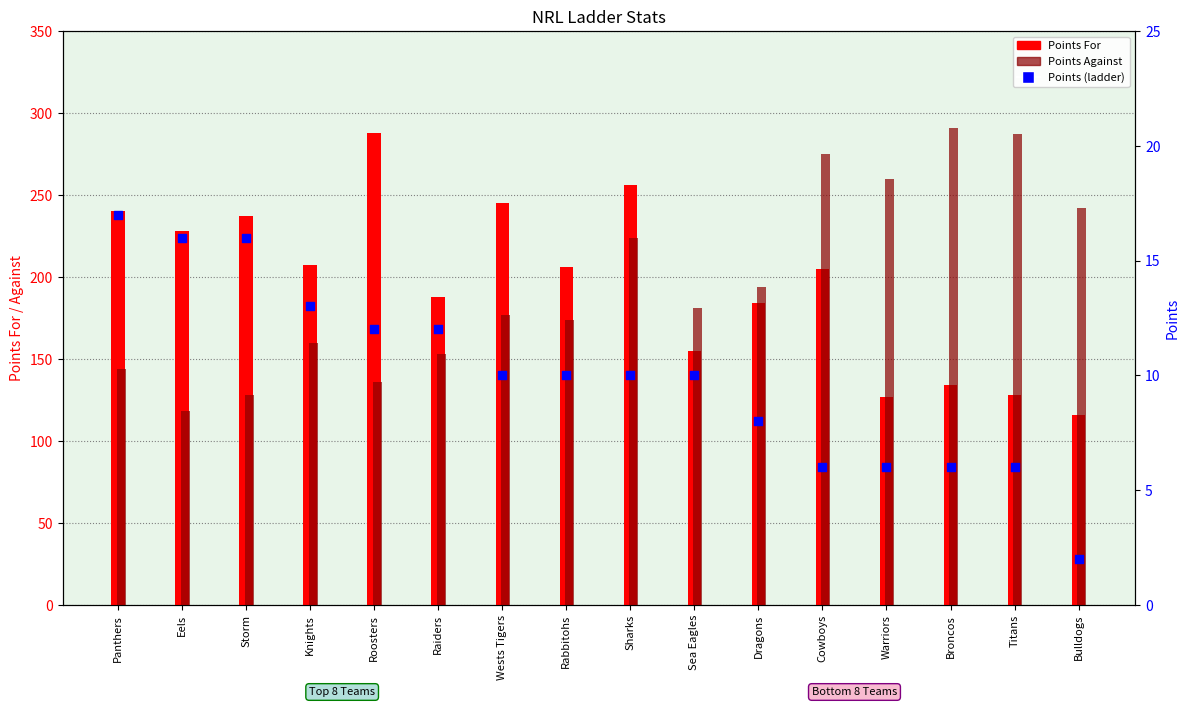

At how many categories does at least one series exceed 153?

16